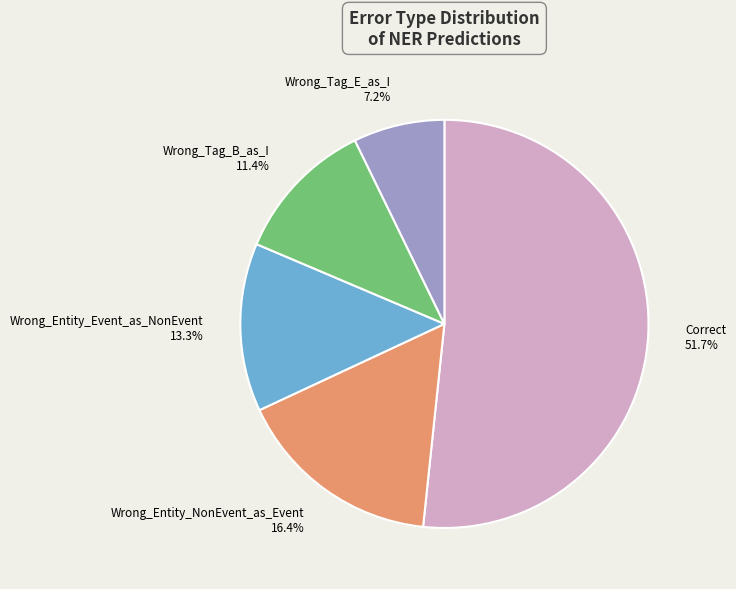

What percentage do Wrong_Entity_Event_as_NonEvent and Correct together represent?

65.0%